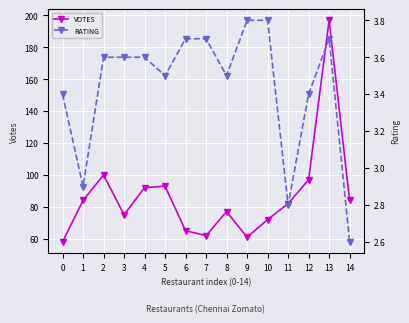

True or false: RATING and VOTES cross at least once.

False